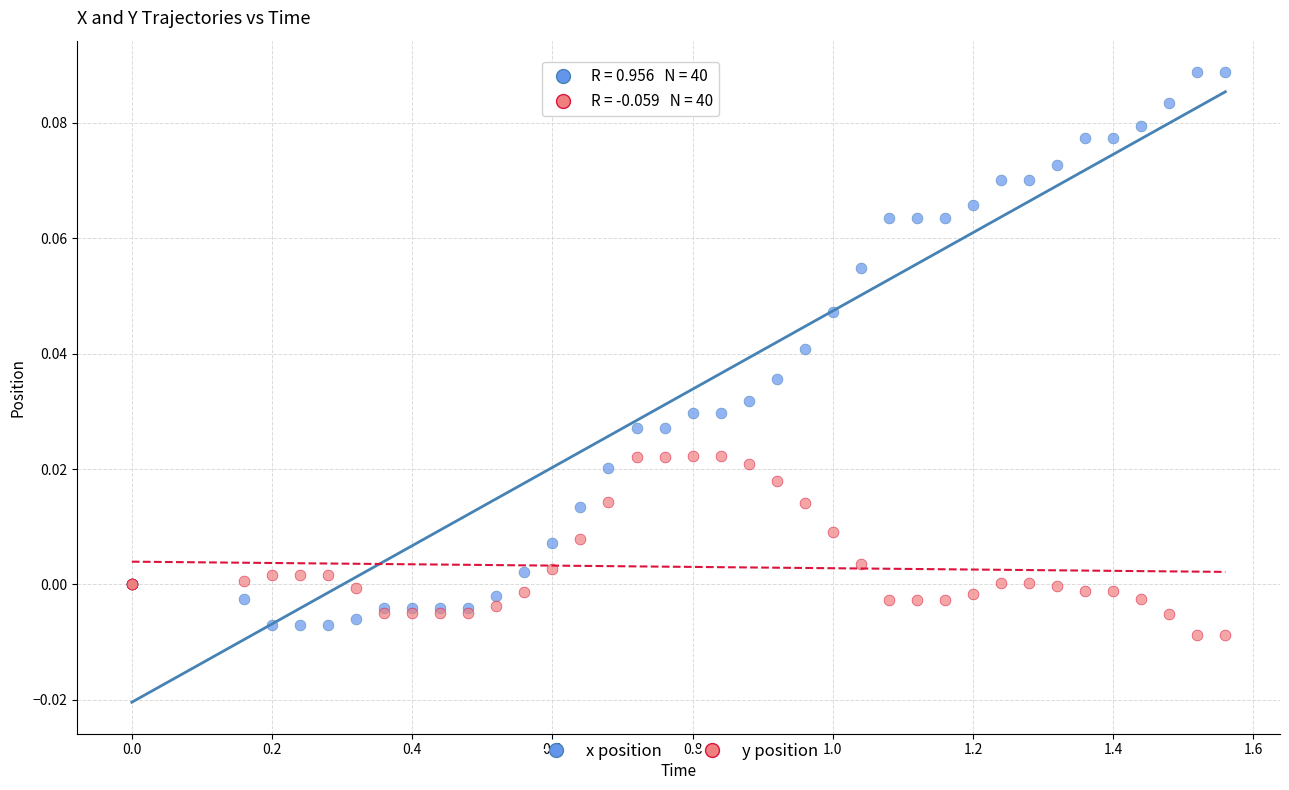

Which series has the largest Y range (max minus min)?

x position